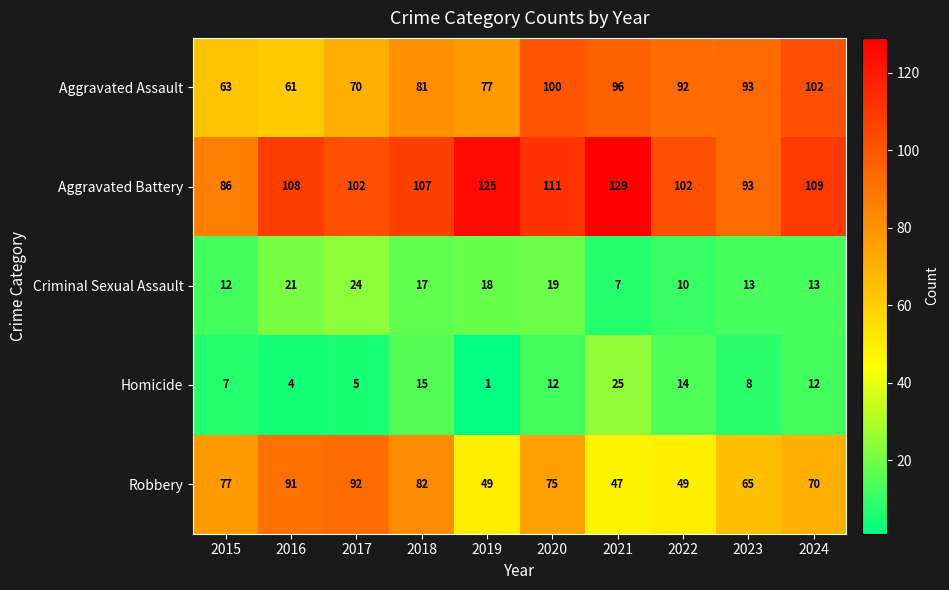

Where is Robbery nearest to the value 69?

2024